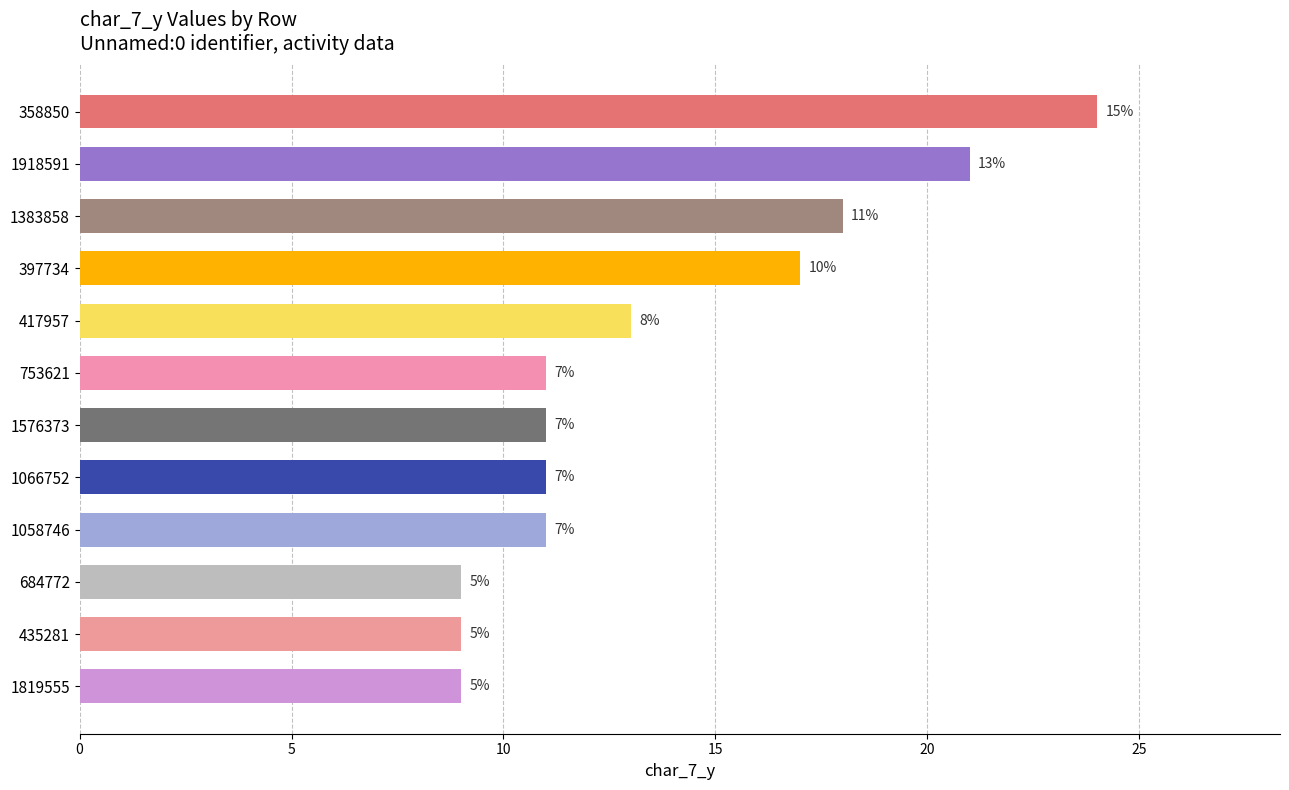

Are the bars horizontal?

Yes